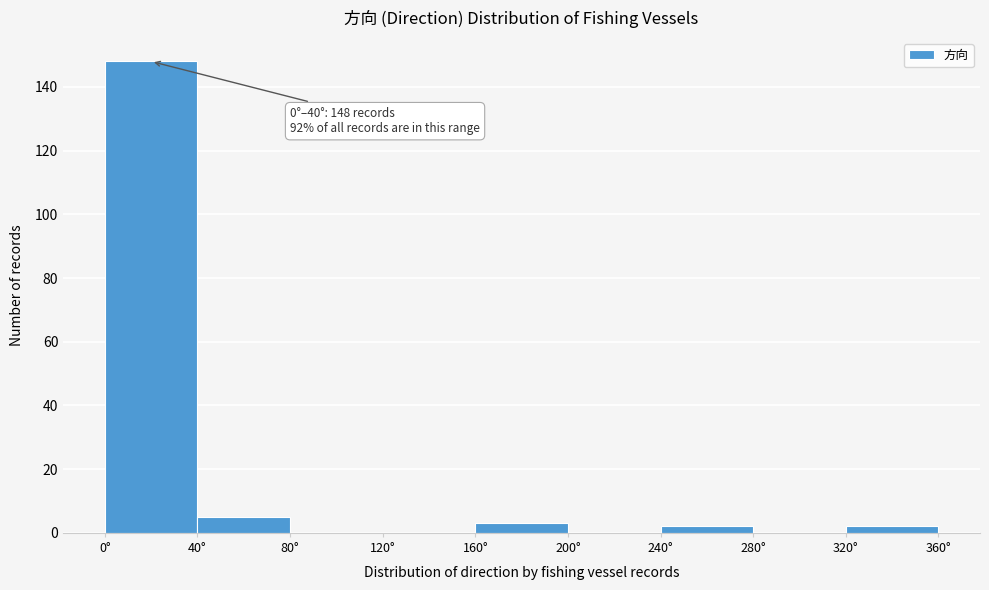

Which range on the x-axis has the tallest bar?

0 to 40